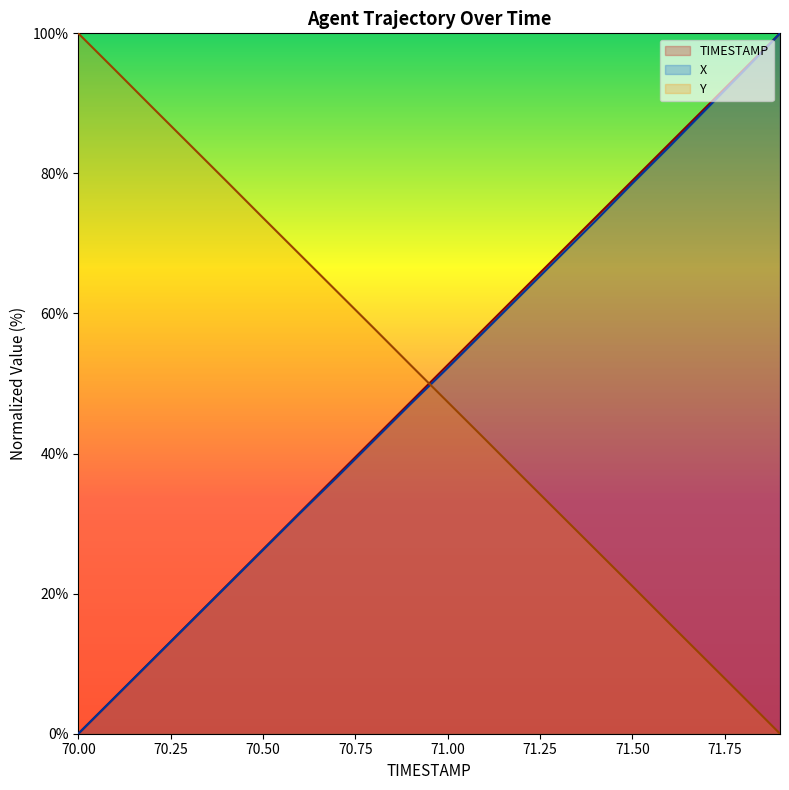

At which label does Y reach its minimum?

71.9